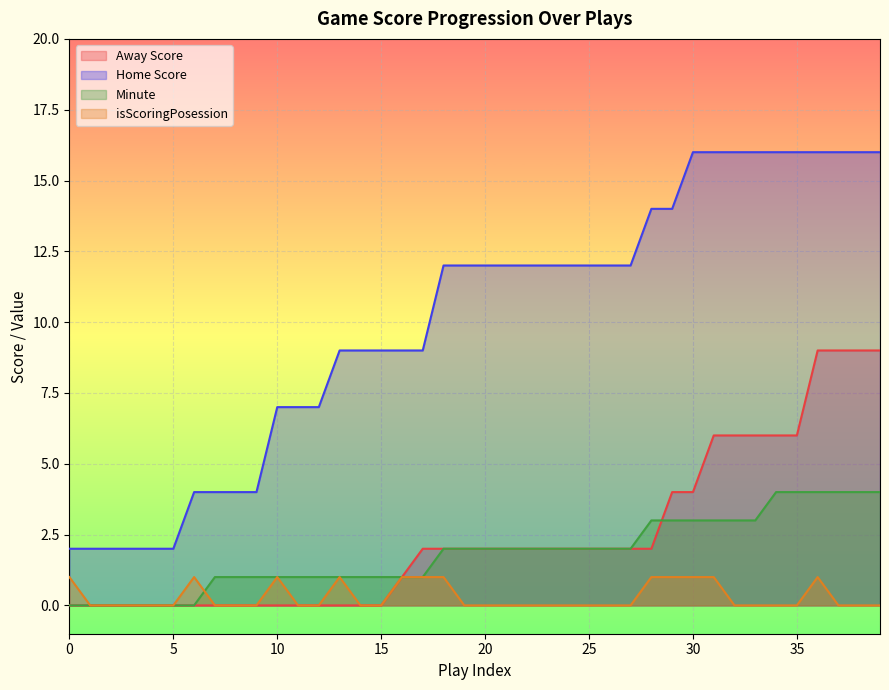

At which category does isScoringPosession reach its first local peak?

6